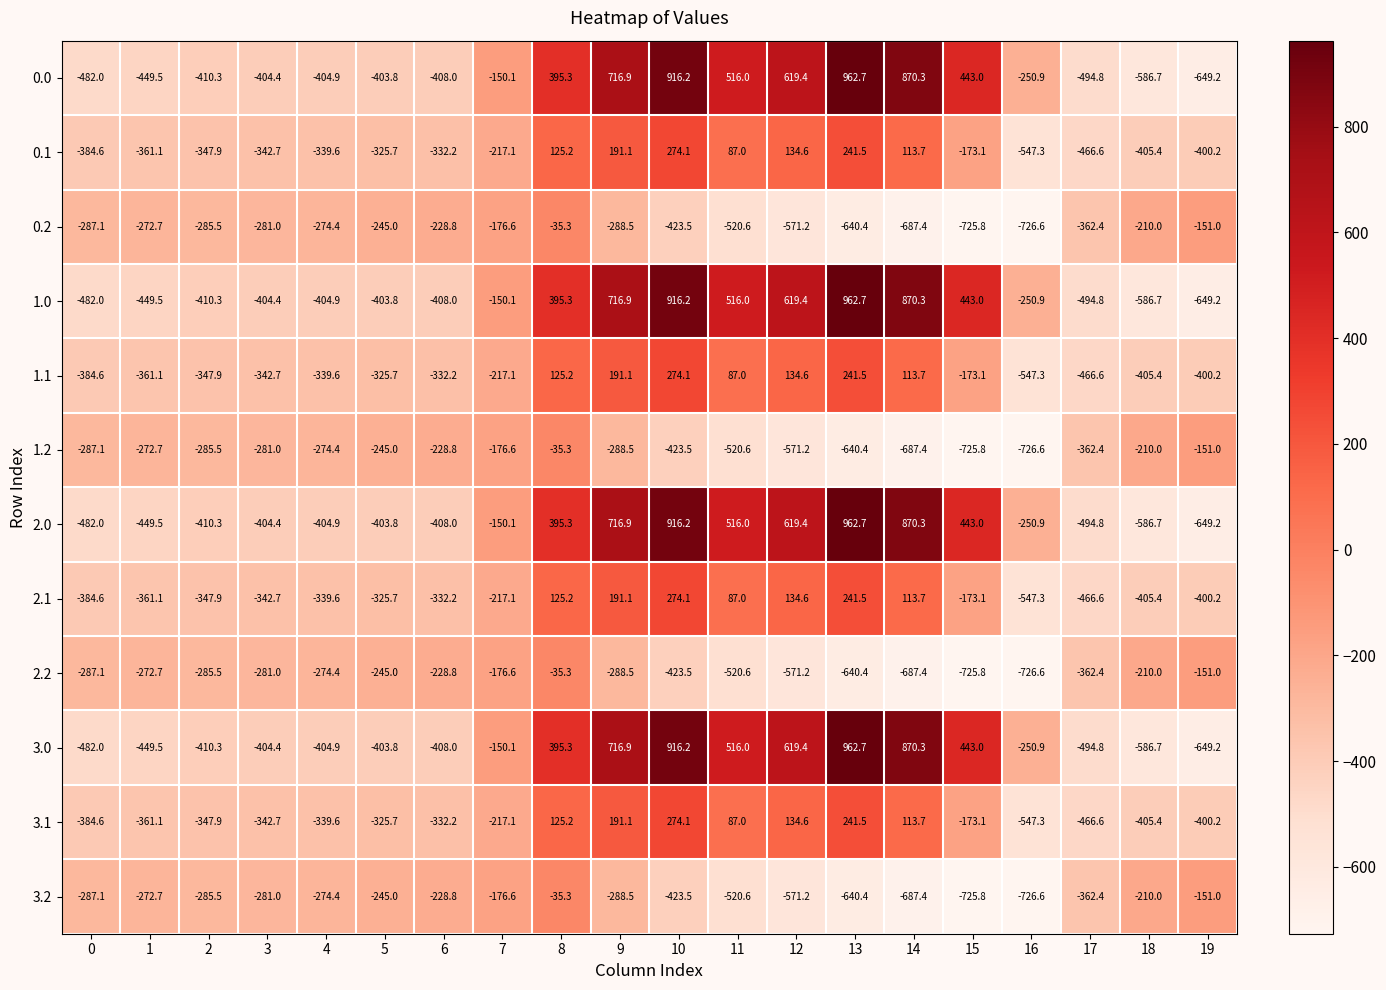

Read the 1.1 value at 12.

134.6